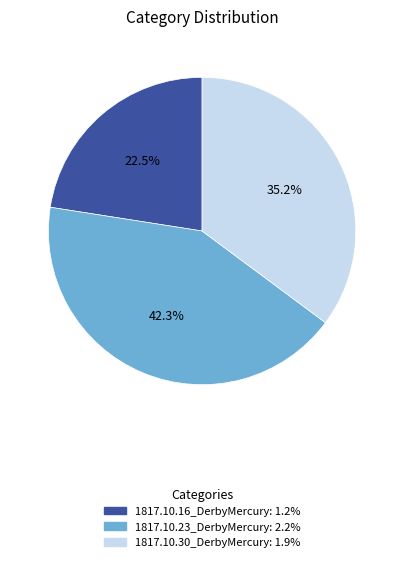

To the nearest percent, what is the difference between the largest and smallest slice percentages?

20%